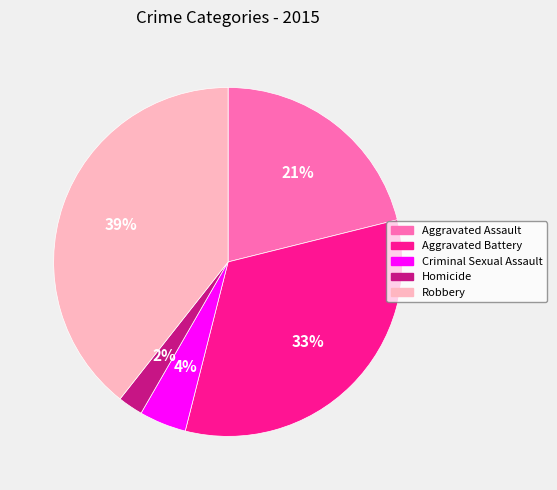

Between Homicide and Aggravated Battery, which is larger?

Aggravated Battery